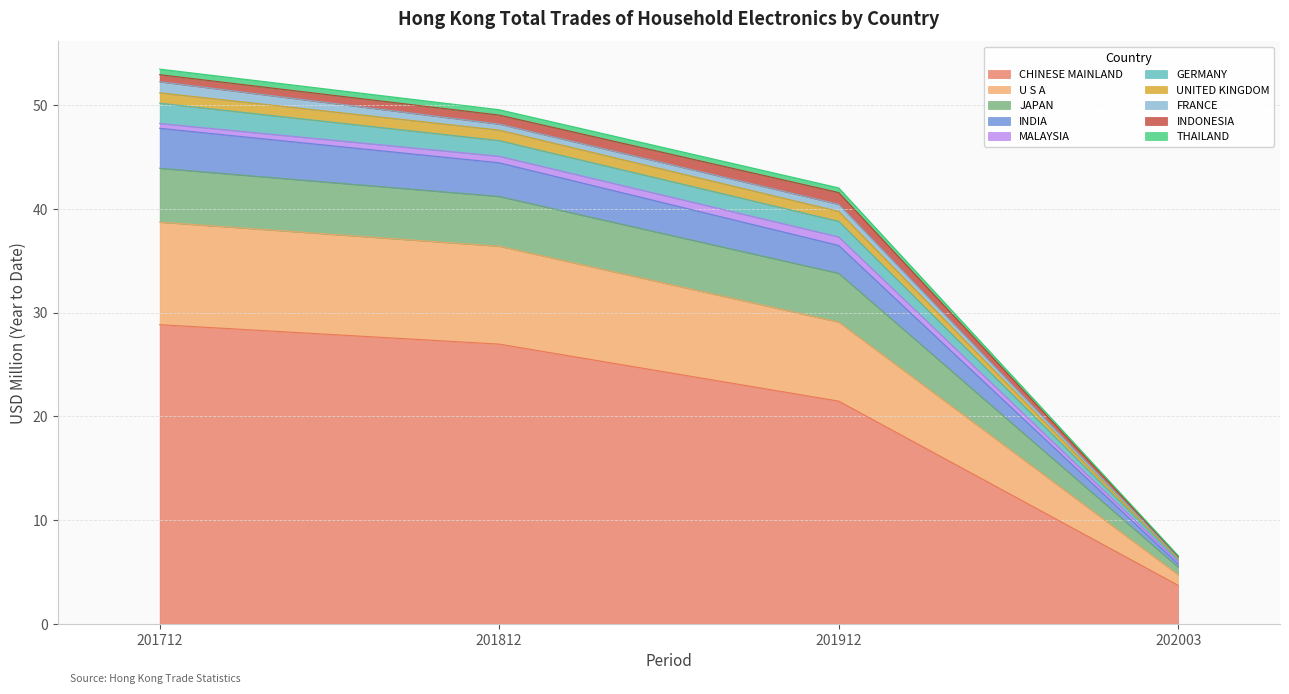

At which label does CHINESE MAINLAND reach its minimum?

202003